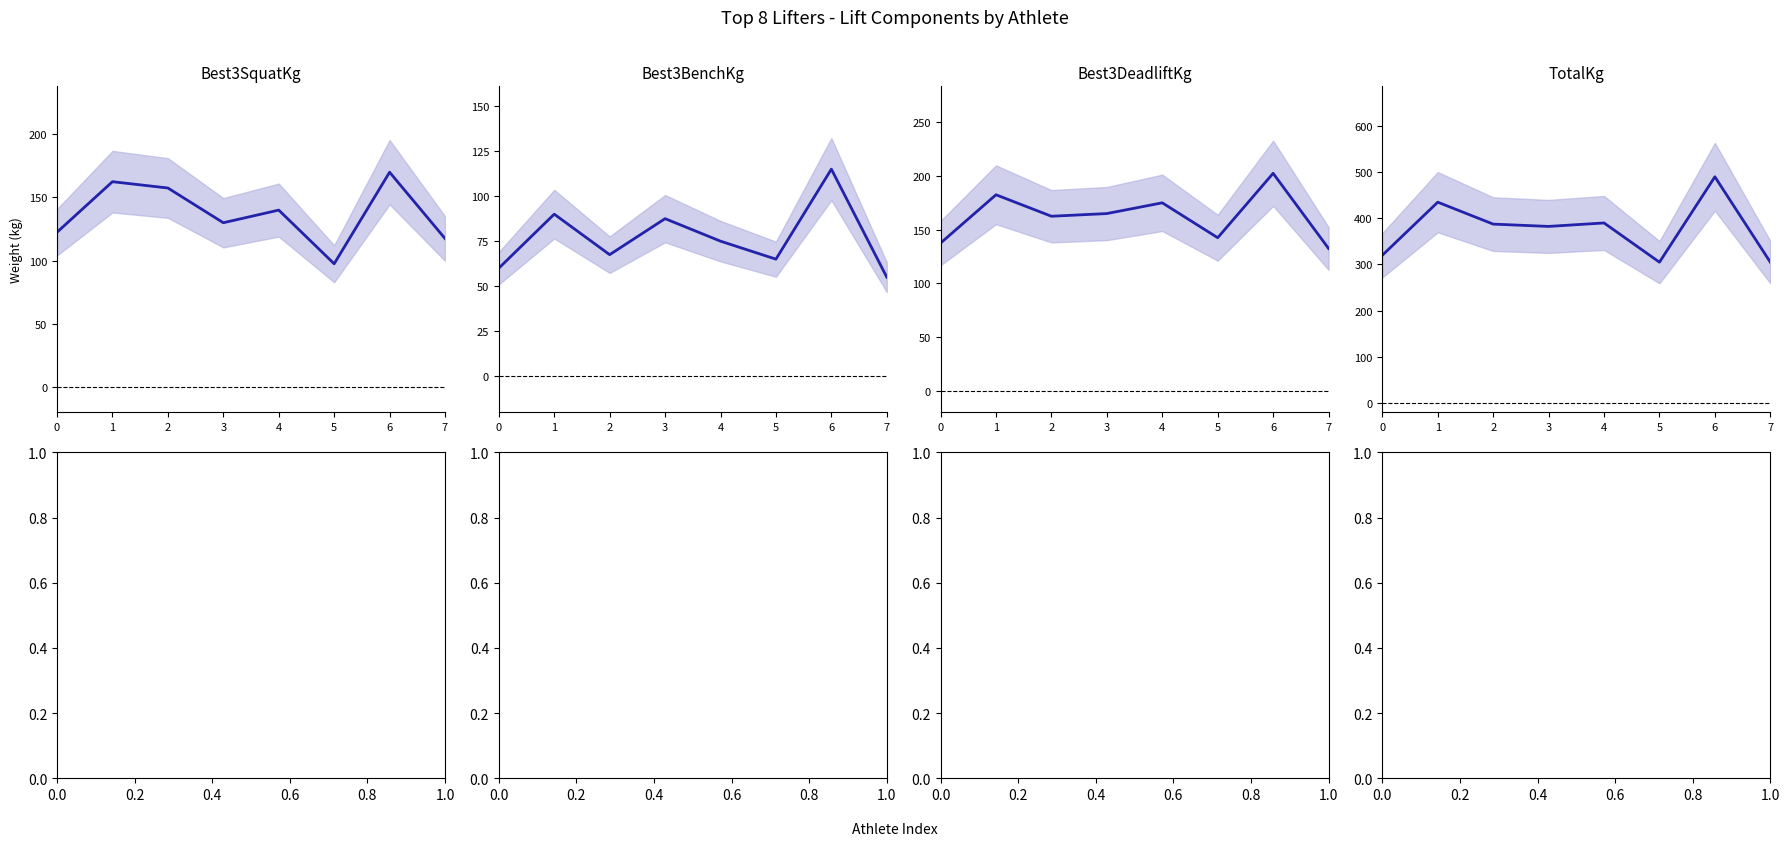

What is the sum of all Best3SquatKg values?

1097.5